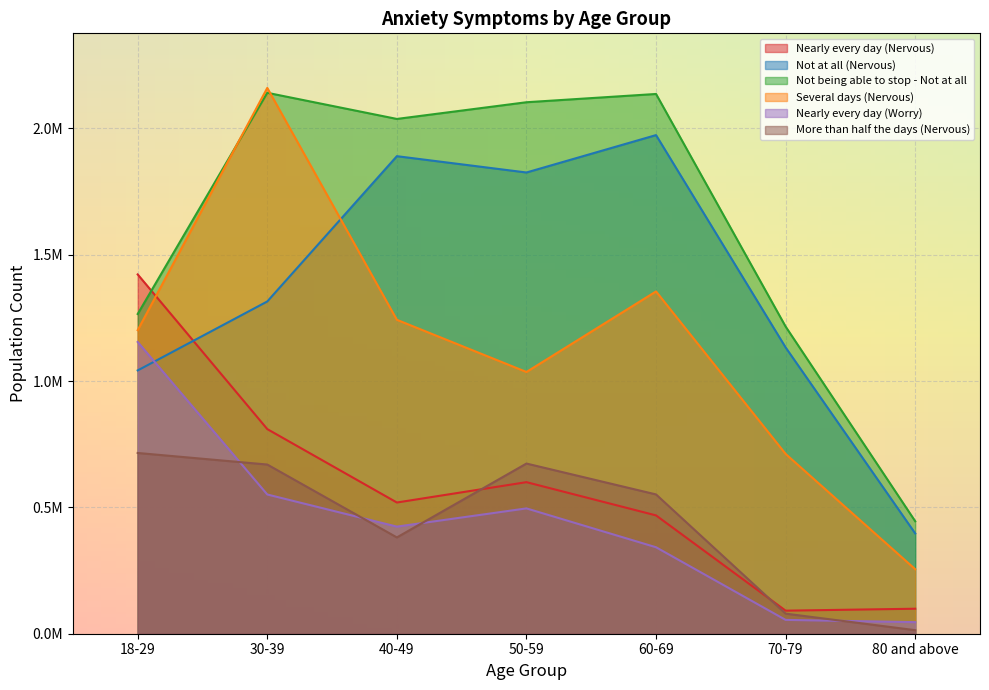

How many interior local valleys does the More than half the days (Nervous) series have?

1